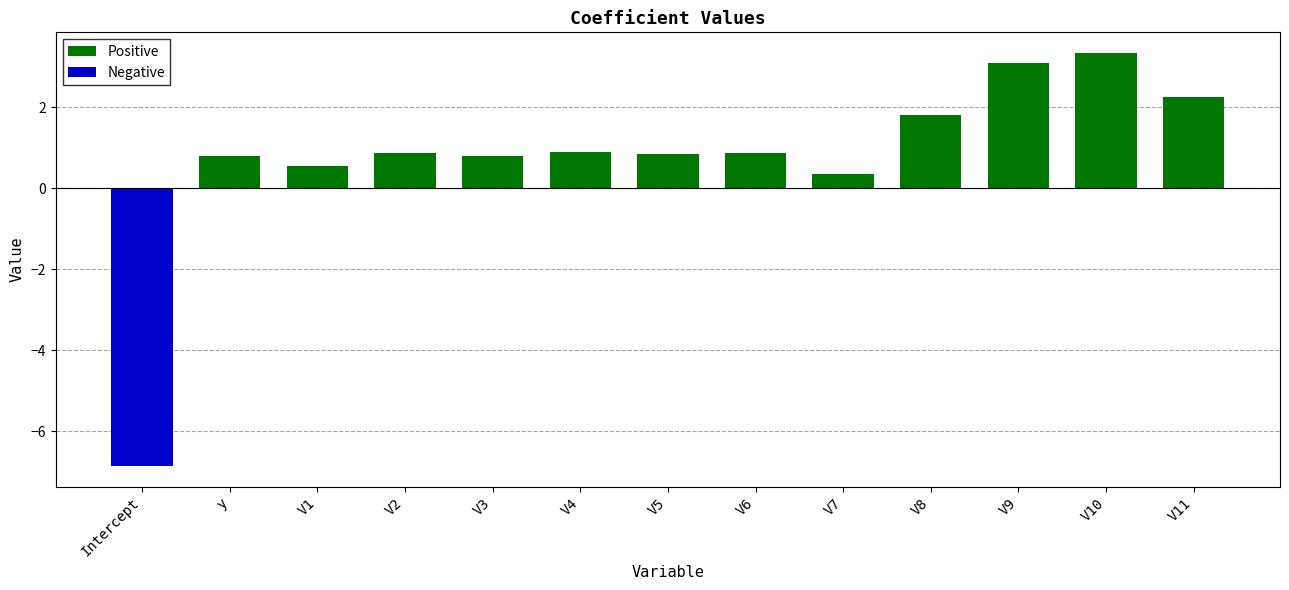

What is the spread (max minus min) of values at V5?

0.8